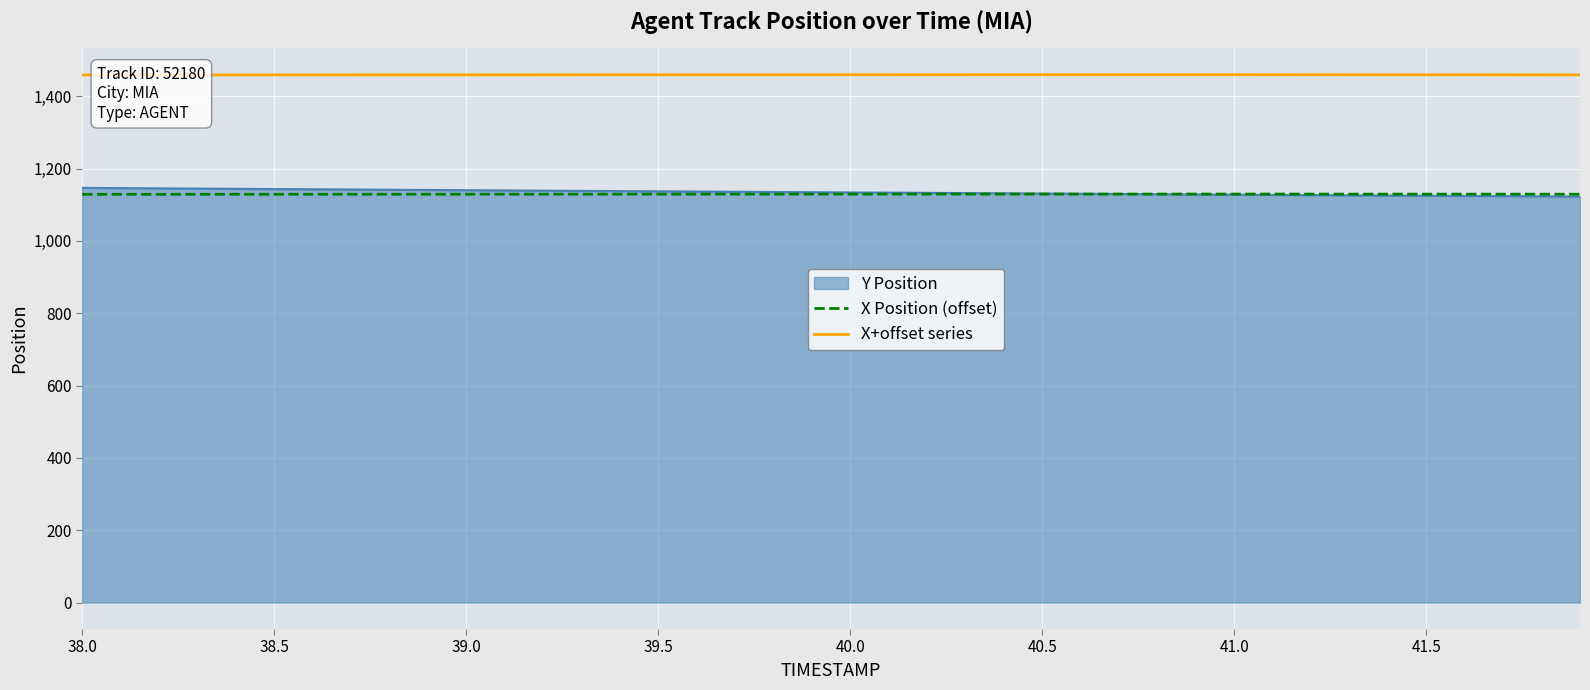

True or false: X+offset series and X Position (offset) intersect in this chart.

False